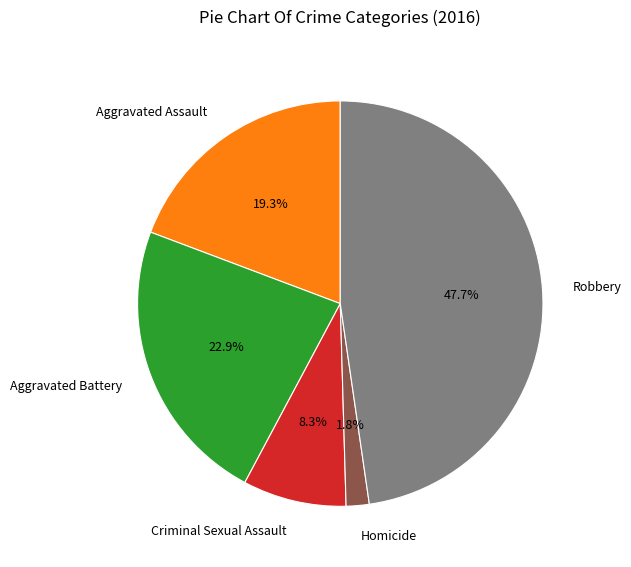

Is the sum of Aggravated Assault and Robbery greater than half?

Yes